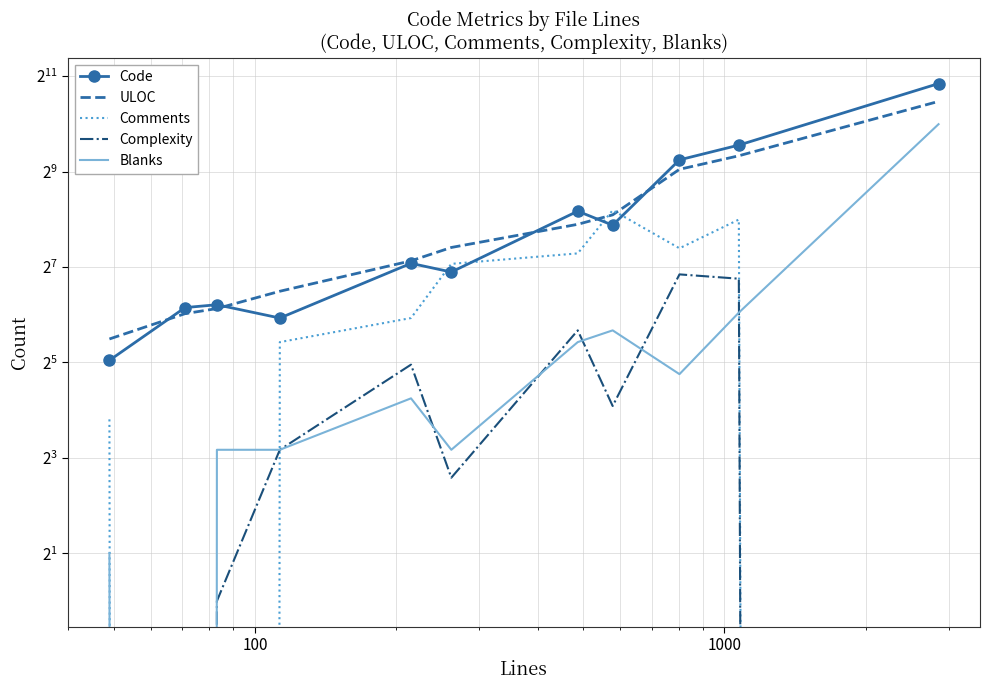

True or false: ULOC has a value of 99 at 6.

False